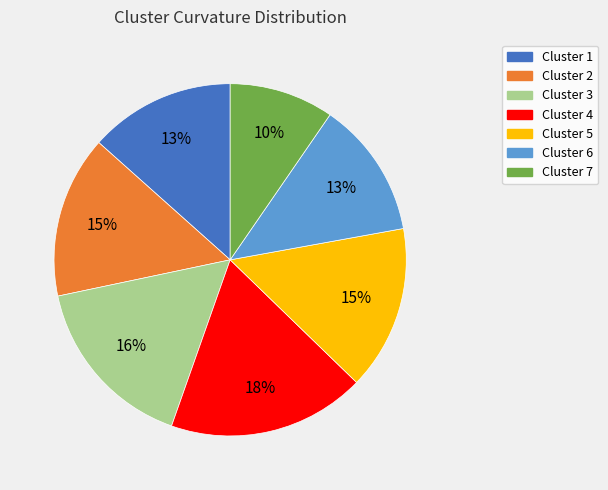

Approximately how many times larger is the value at Cluster 4 compared to Cluster 2?

1.2